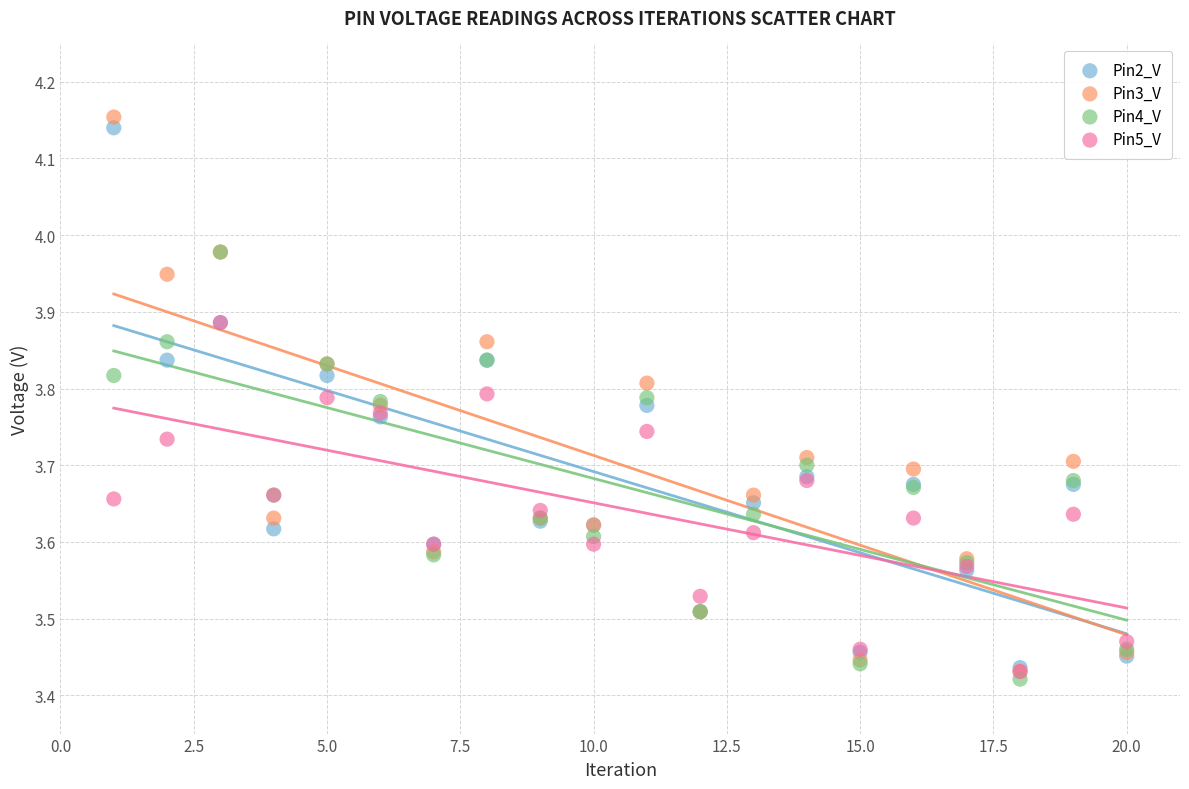

Which series reaches the minimum Y coordinate?

Pin4_V